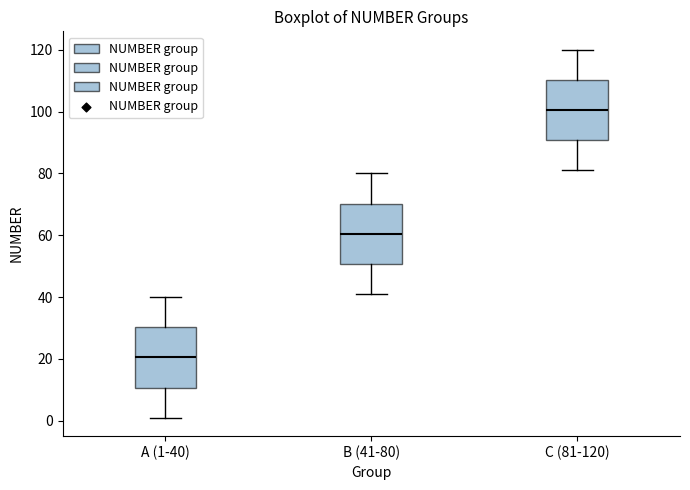

Where is the upper edge of the box for B (41-80) on the y-axis? The values are not printed on the chart, so give them approximately, as read against the axis.

70